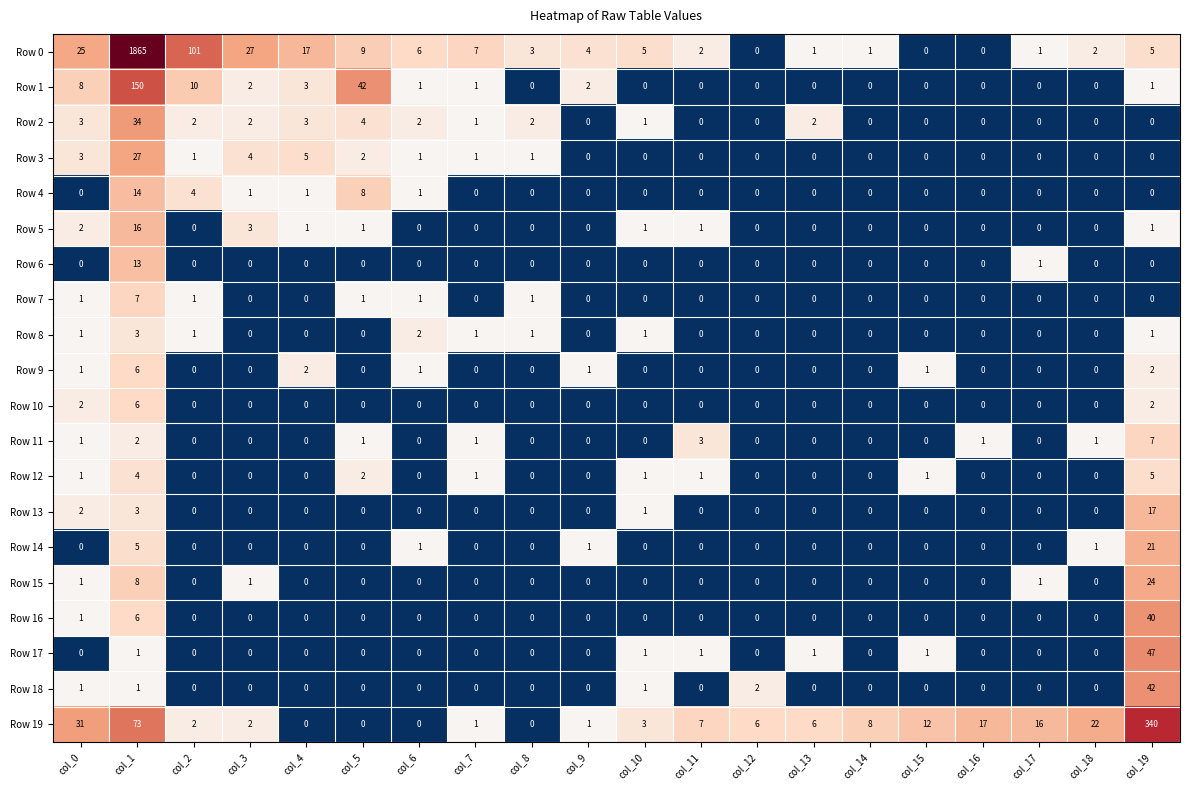

Is it true that Row 12 equals -2 at col_16?

False